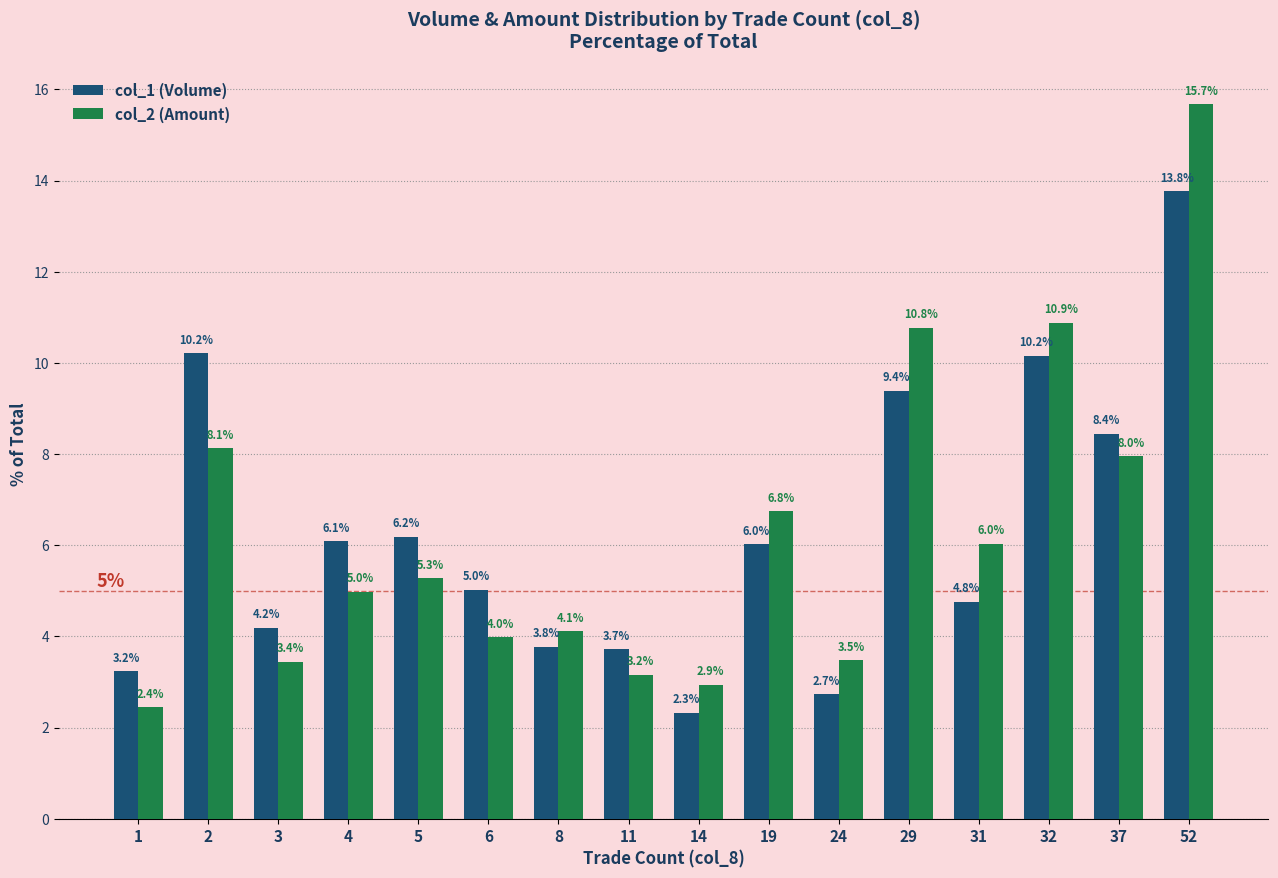

What is the sum of all col_2 (Amount) values?

100.0